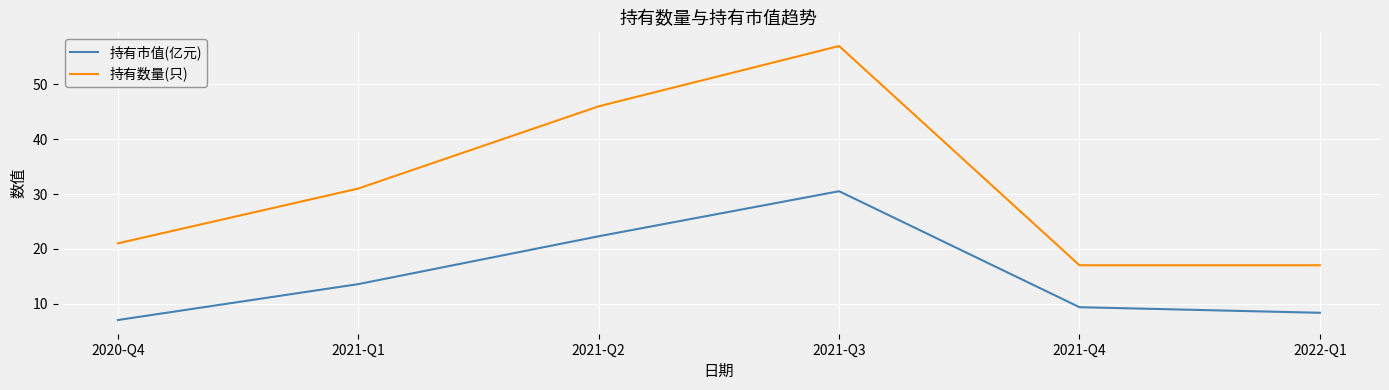

What is the maximum value shown in the chart?

57.0